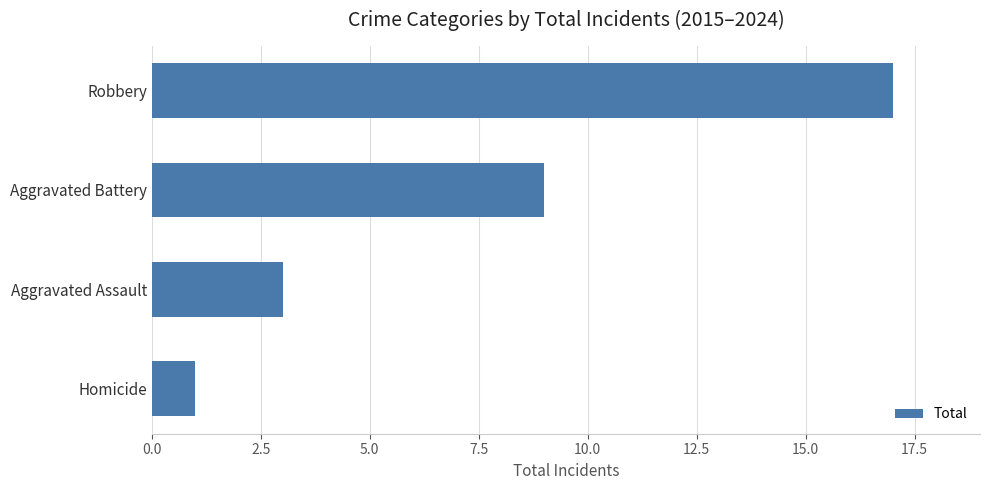

How many bars are there in total?

4